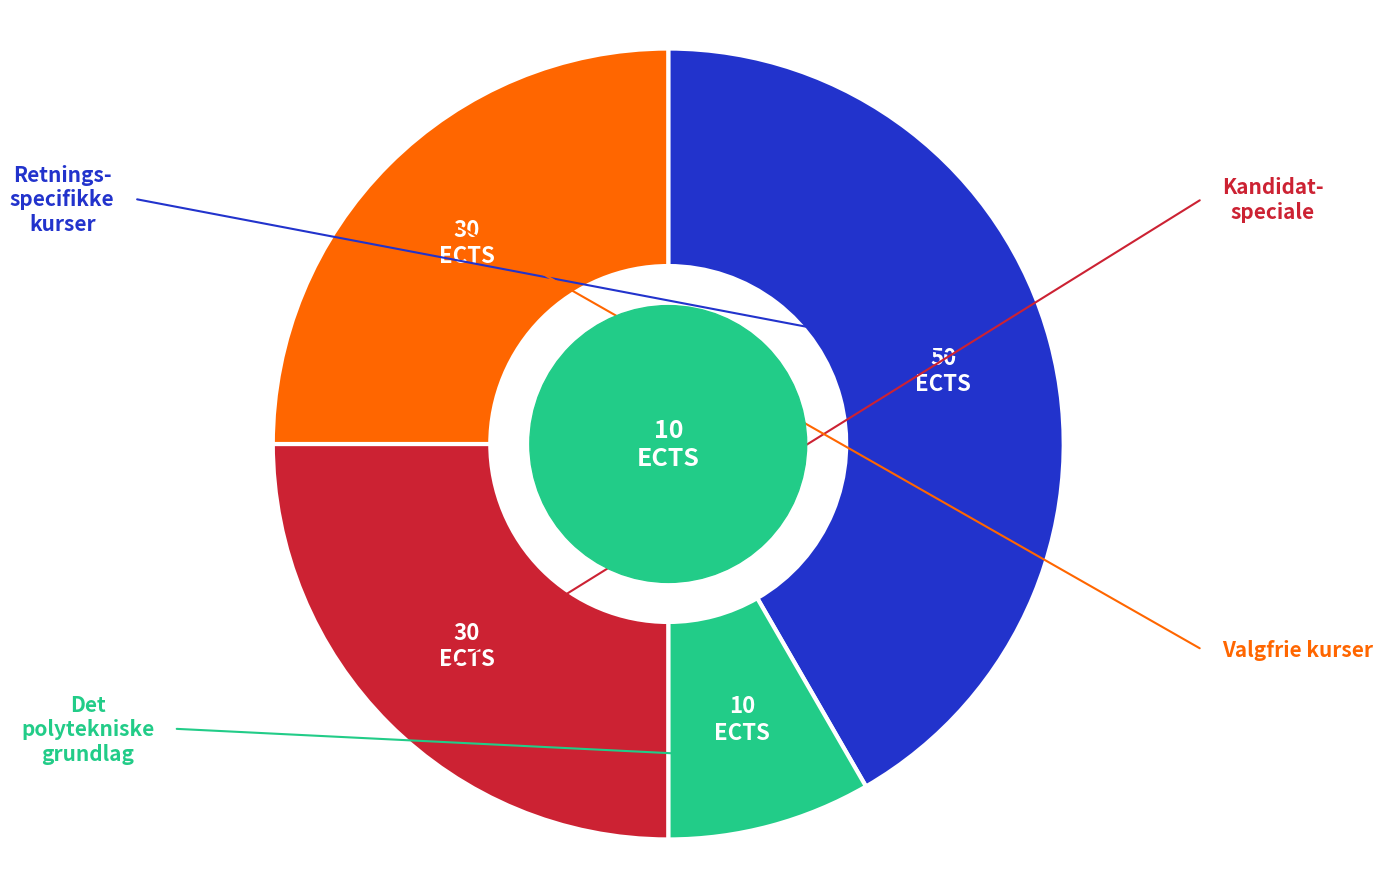

How many slices are in this pie chart?

4